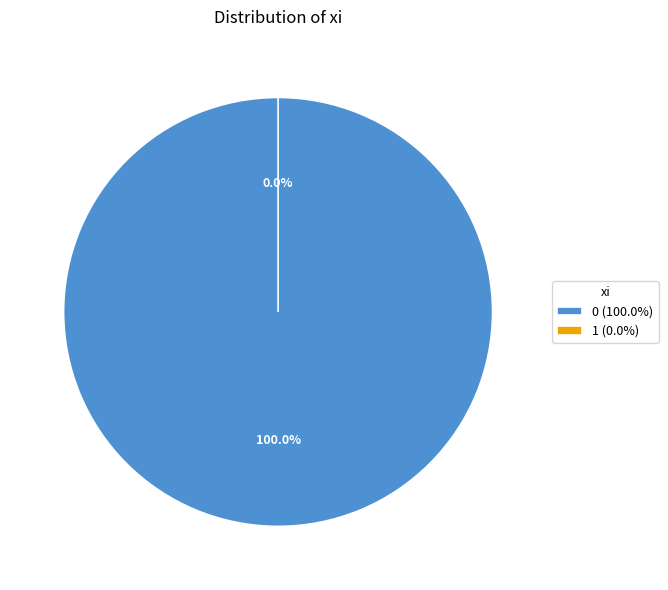

To the nearest percent, what is the average slice percentage?

50%